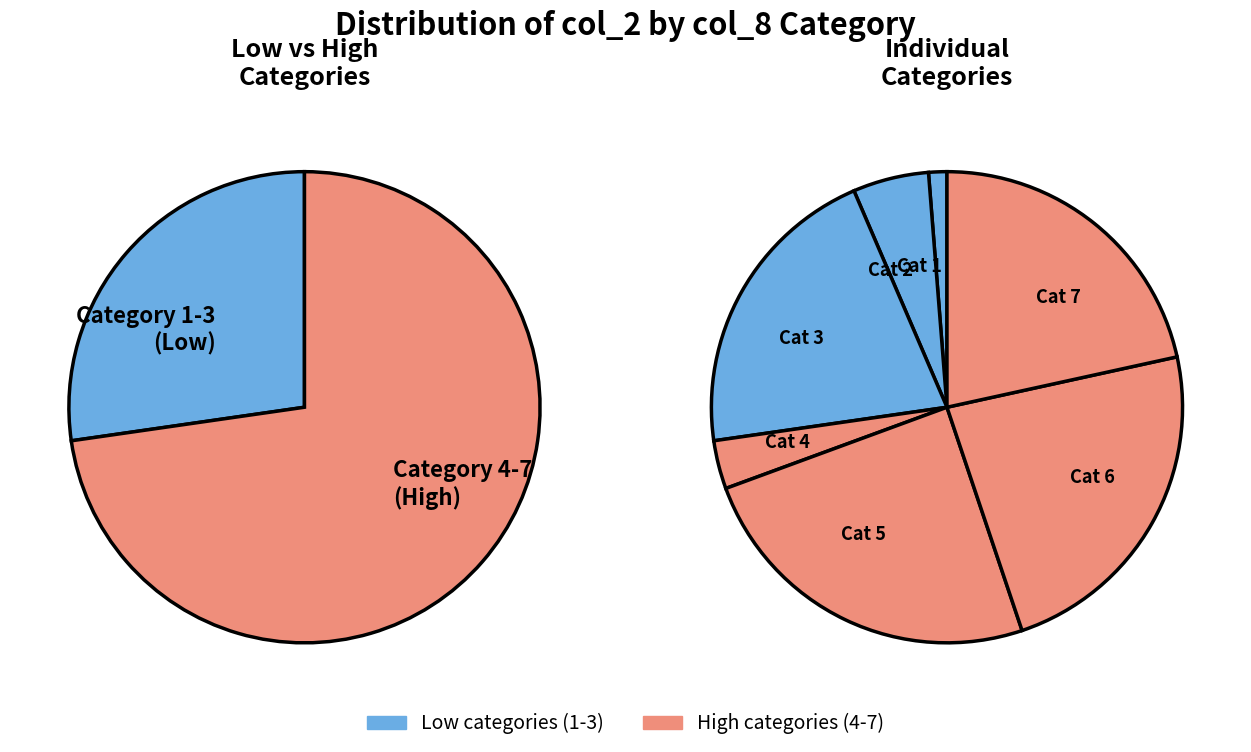

Does 0 represent more than half of the total?

No